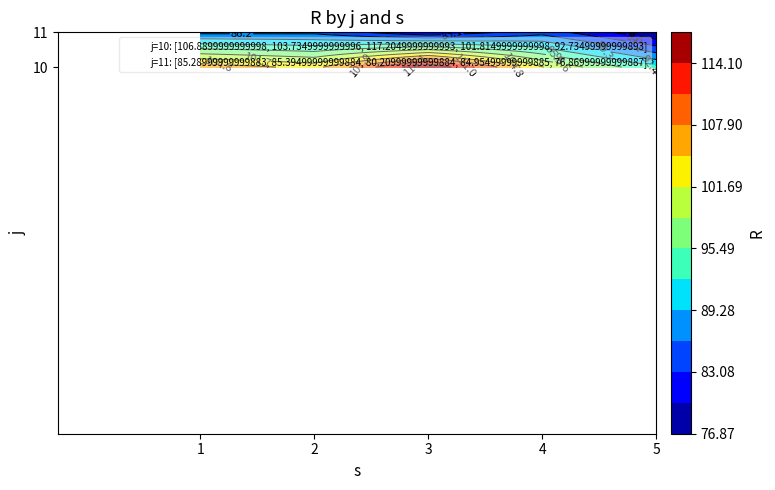

What is the maximum value shown in the chart?

117.2